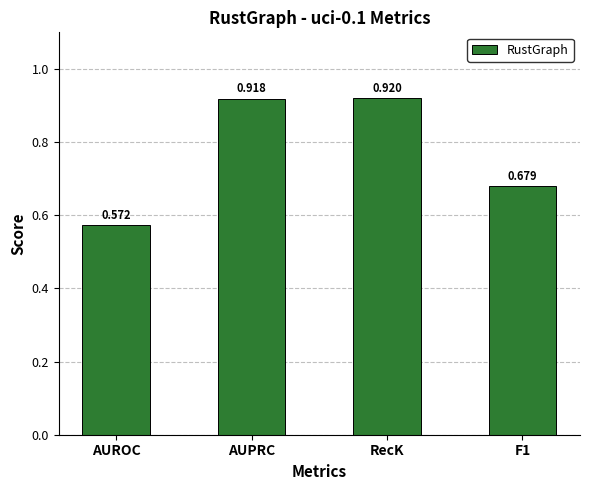

Are the bars horizontal?

No